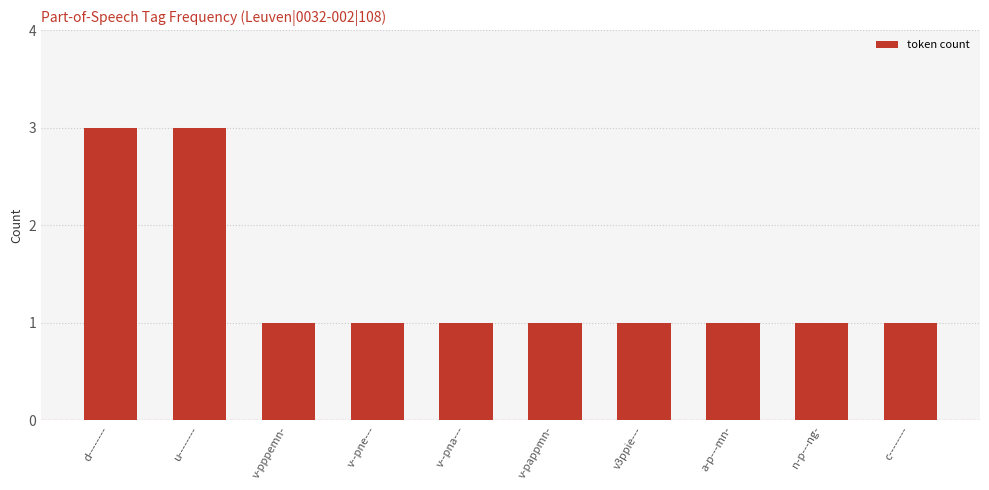

What is the difference between the values at d-------- and a-p---mn-?

2